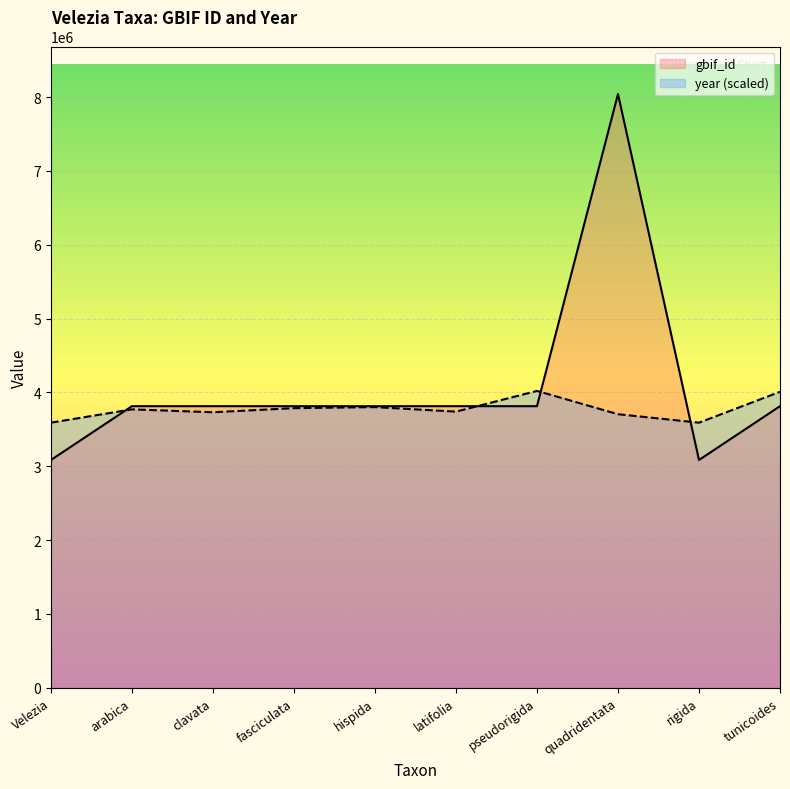

The value of year at arabica is 3770942.0. True or false?

True